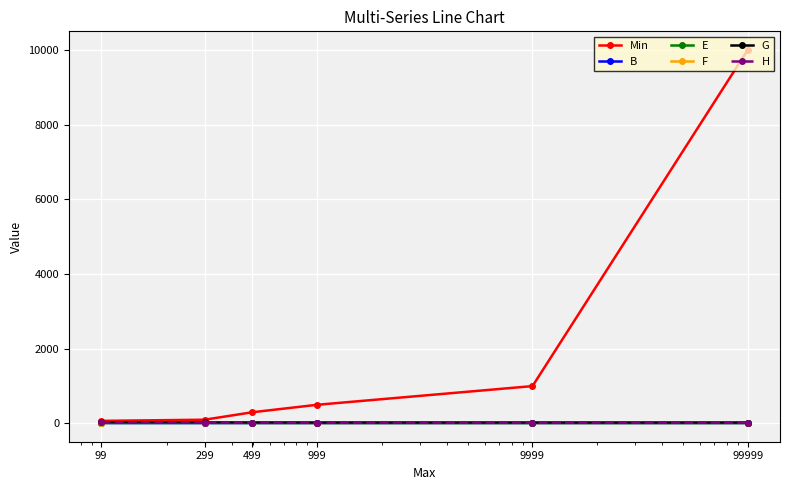

Which series has the widest spread of values?

Min